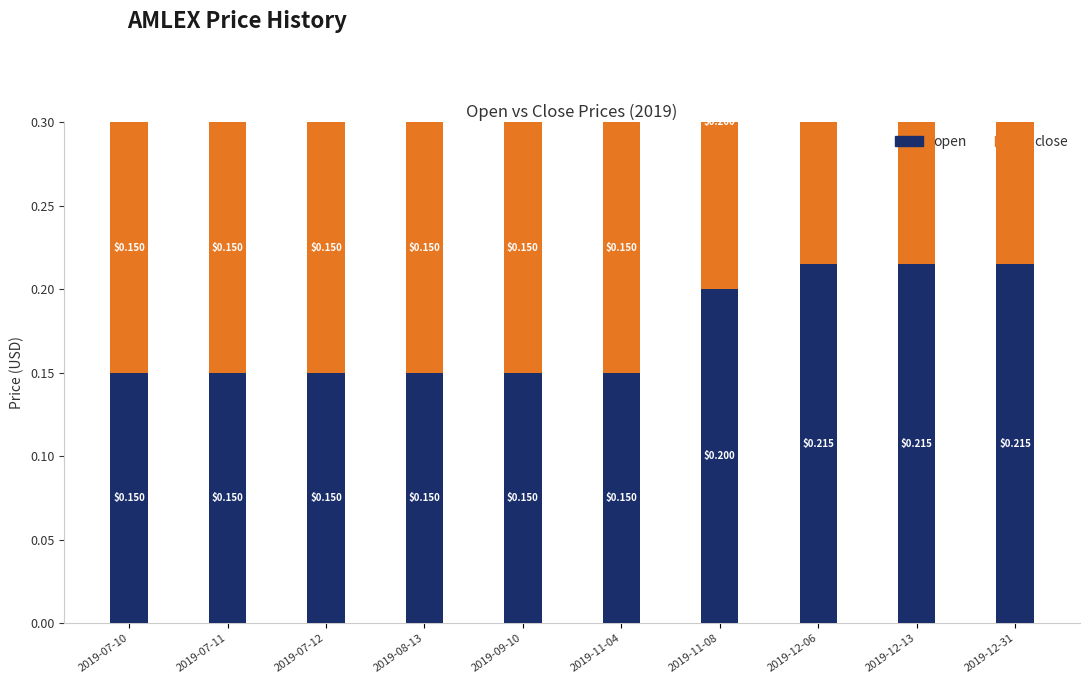

How many close values are between 0 and 1?

10